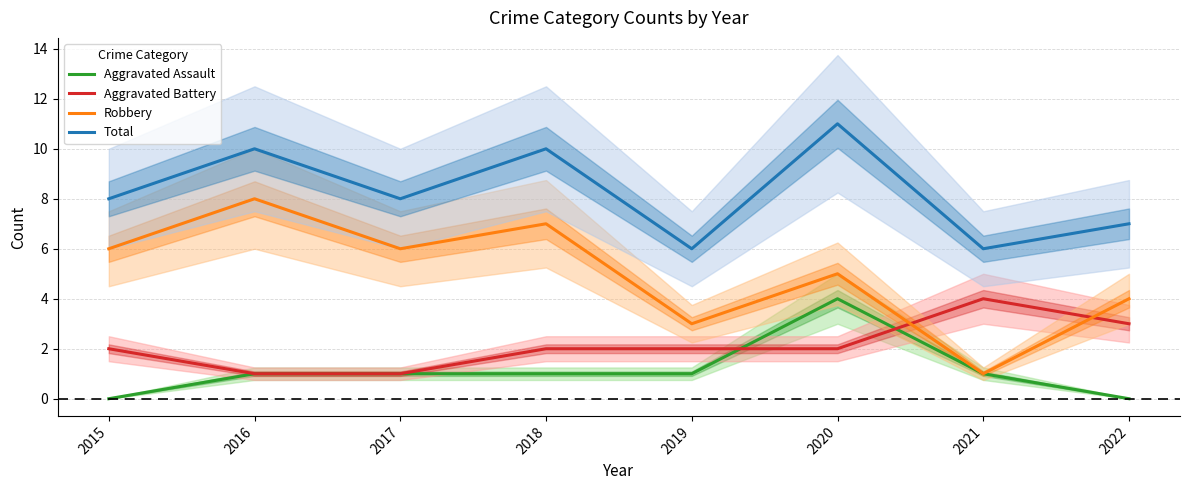

Which series changed the most between 2015 and 2022?

Robbery